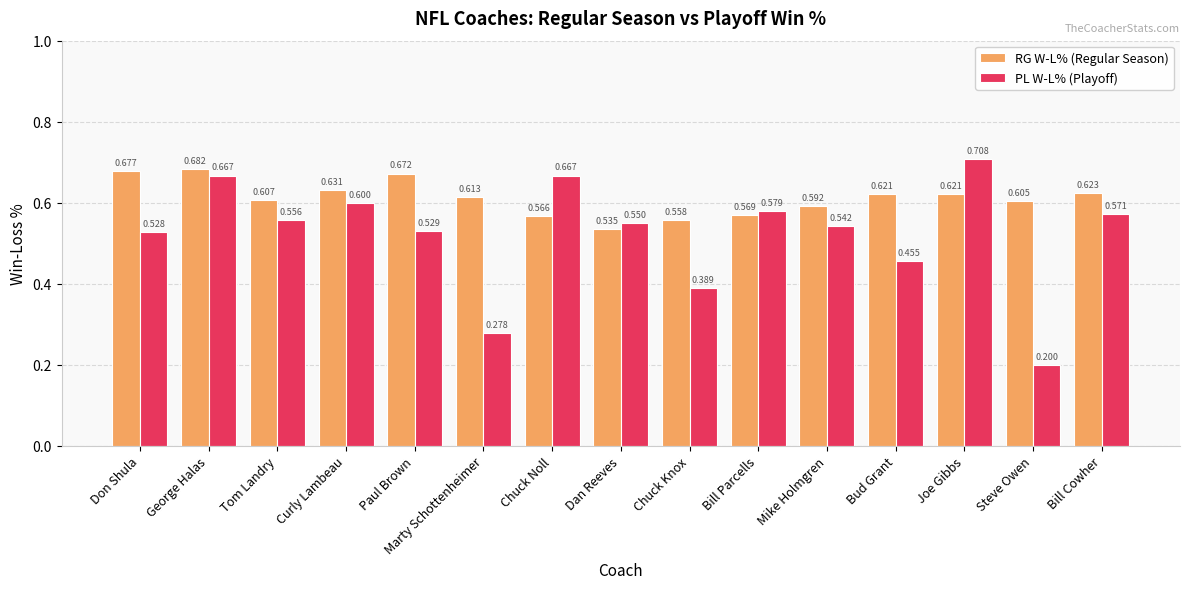

Which series changed the most between Curly Lambeau and Steve Owen?

PL W-L% (Playoff)